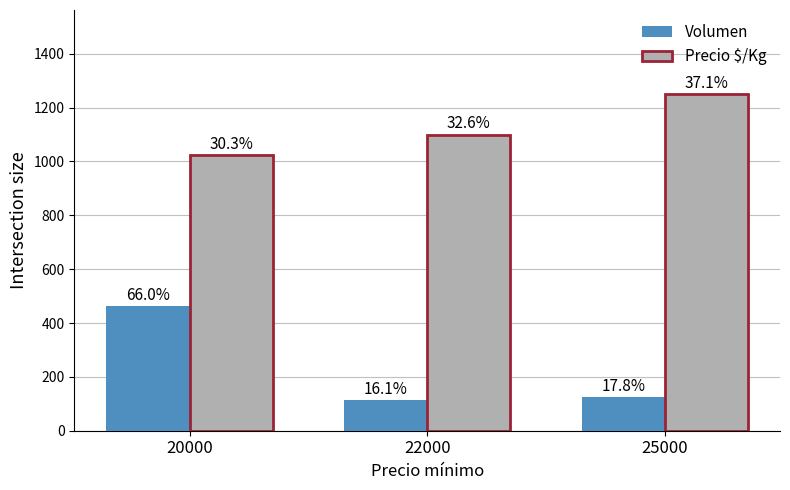

Reading left to right, what are all the values shown in this chart?

Volumen: 20000=463	22000=113	25000=125
Precio $/Kg: 20000=1023	22000=1100	25000=1250